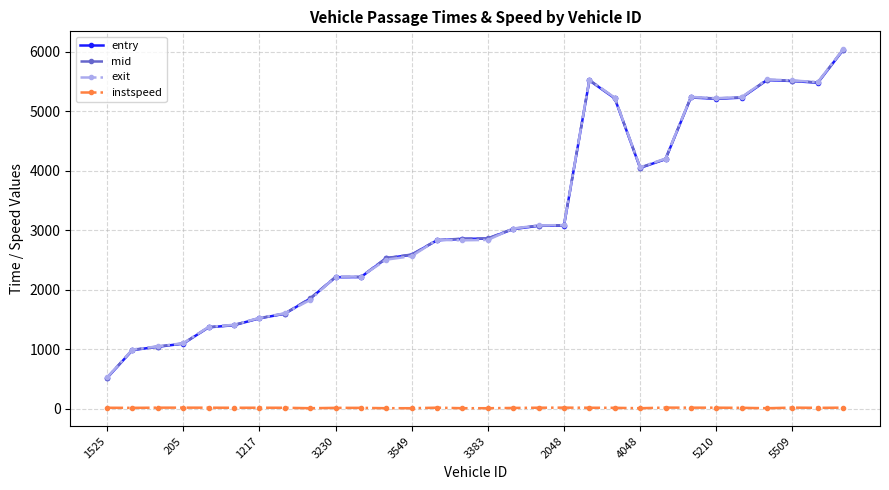

How many lines are shown in the chart?

4